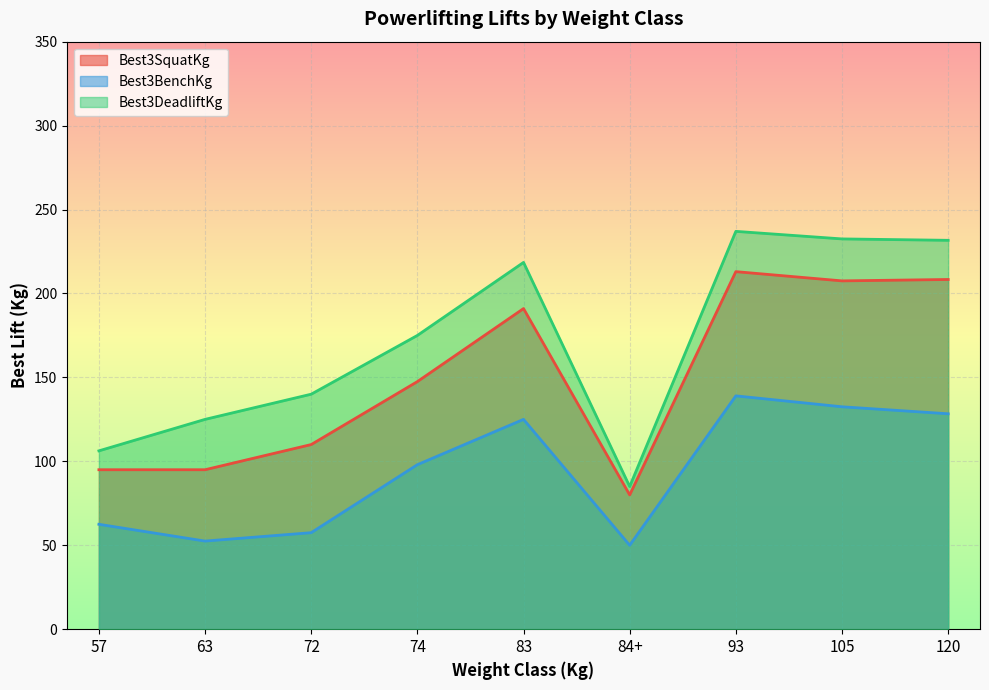

The Best3SquatKg series shows 195.1 at 83. True or false?

False